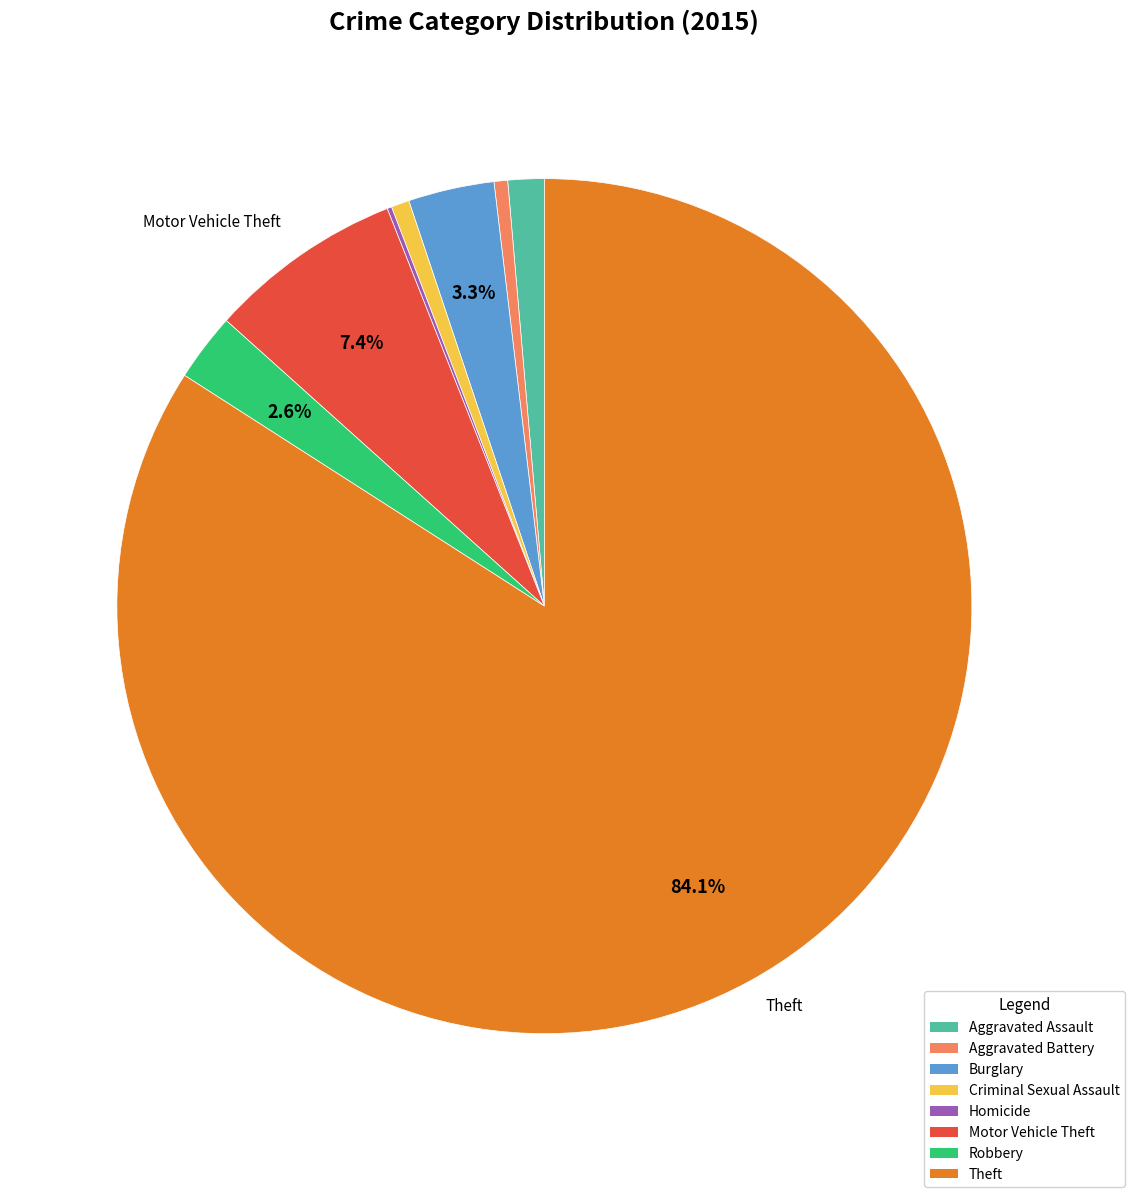

What is the largest slice in the pie chart?

Theft